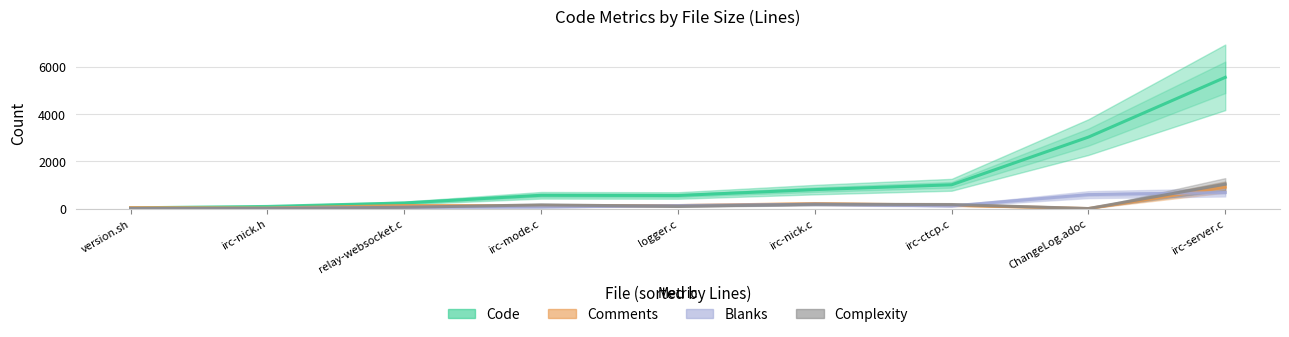

True or false: Blanks and Complexity cross at least once.

True